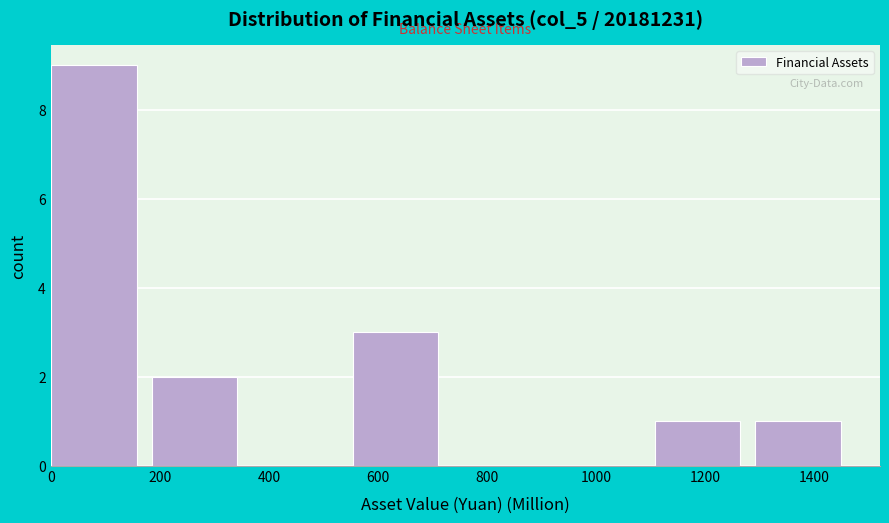

Which range on the x-axis has the tallest bar?

0 to 180